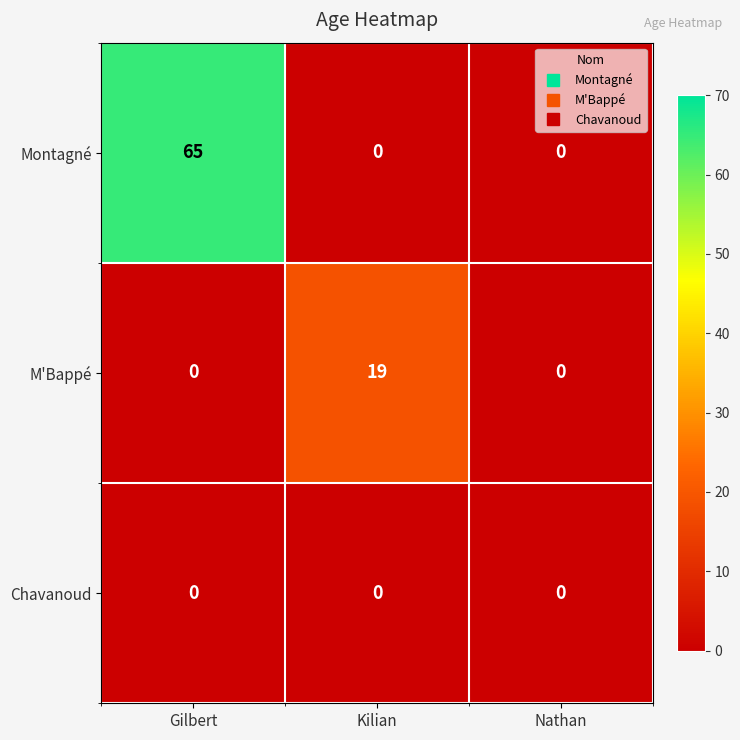

How many data points in M'Bappé are above 0?

1